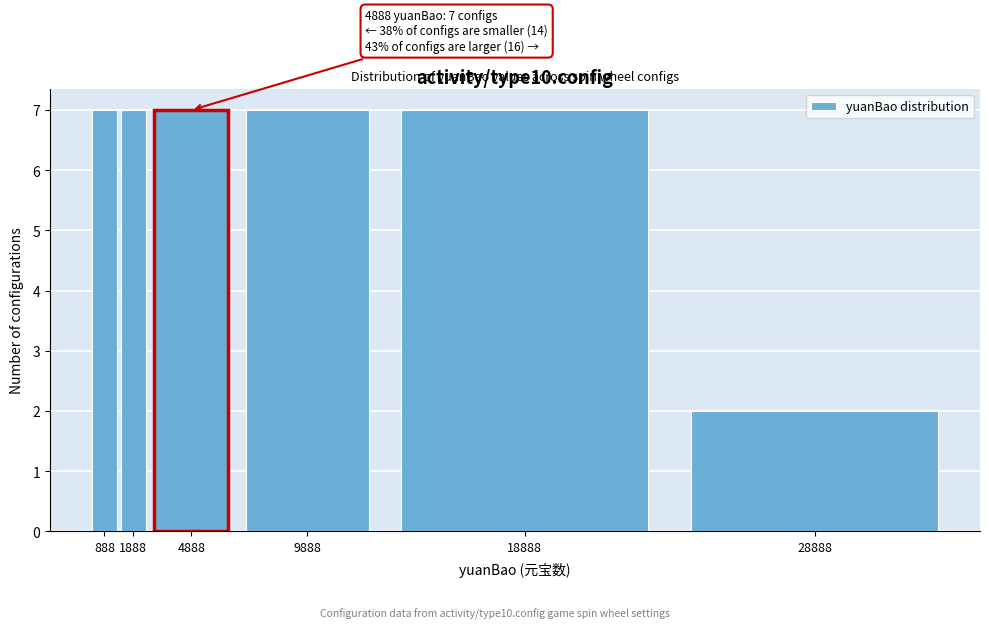

Reading right to left, extract all data points from this chart.

2	7	7	7	7	7